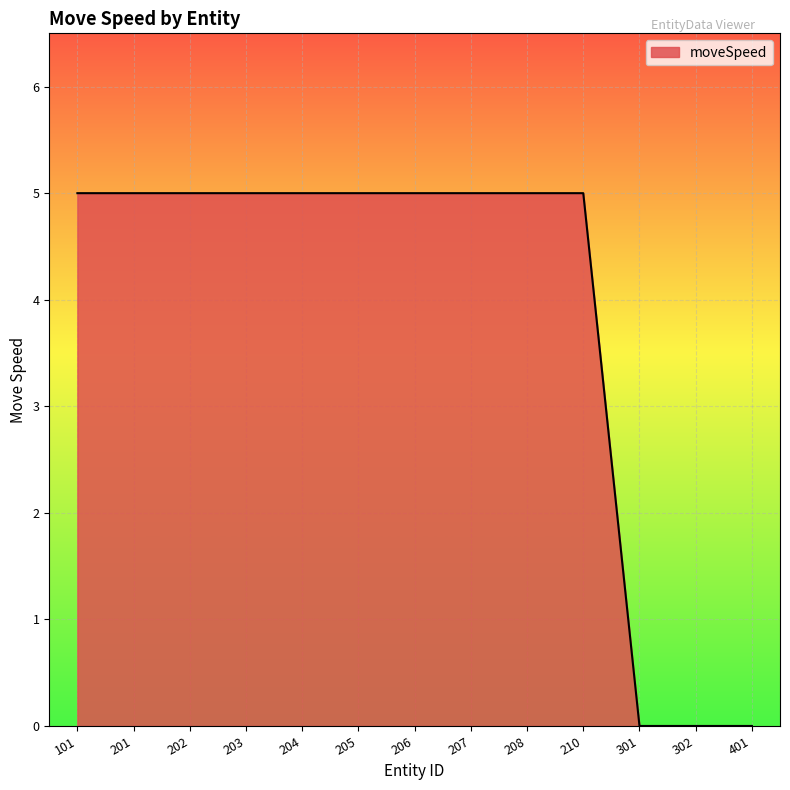

What is the maximum value shown in the chart?

5